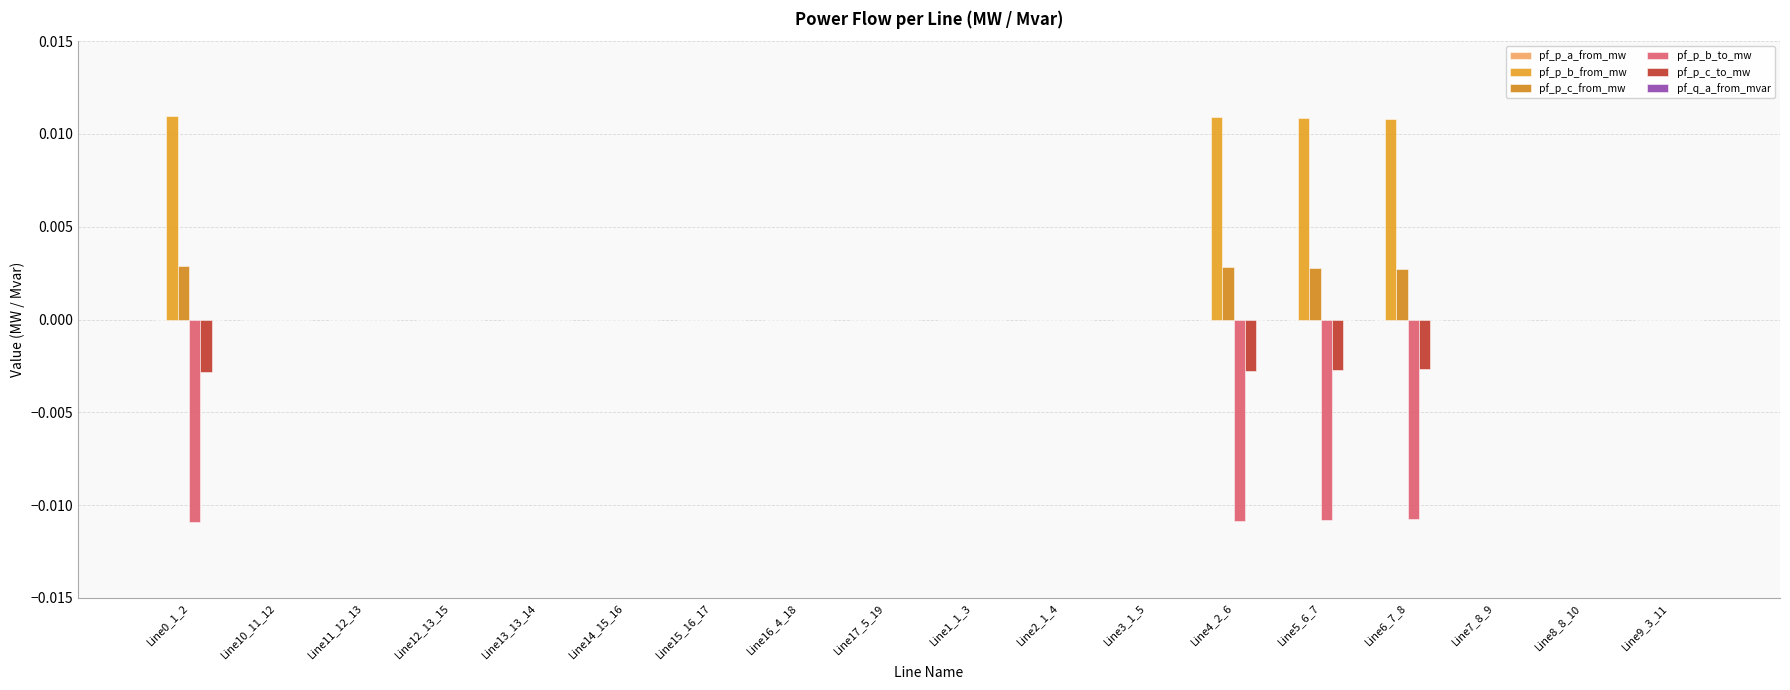

Are the bars horizontal?

No